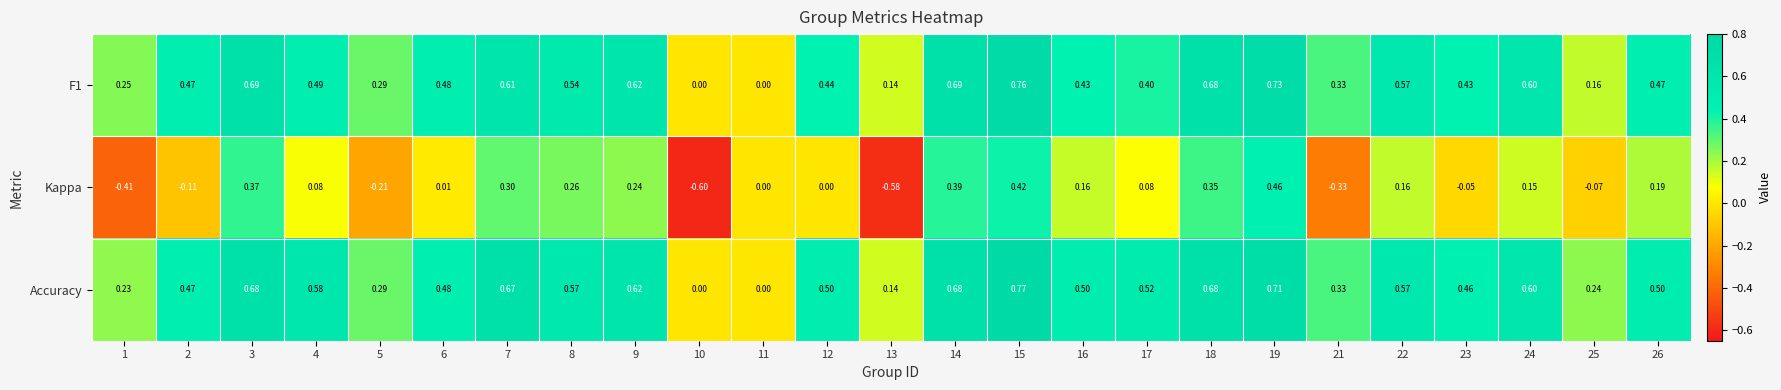

Count the number of data series in this chart.

3